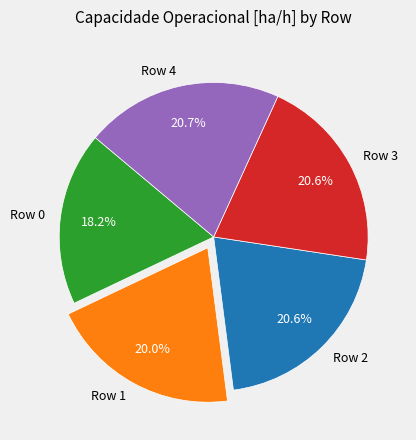

Count the number of slices in the pie.

5